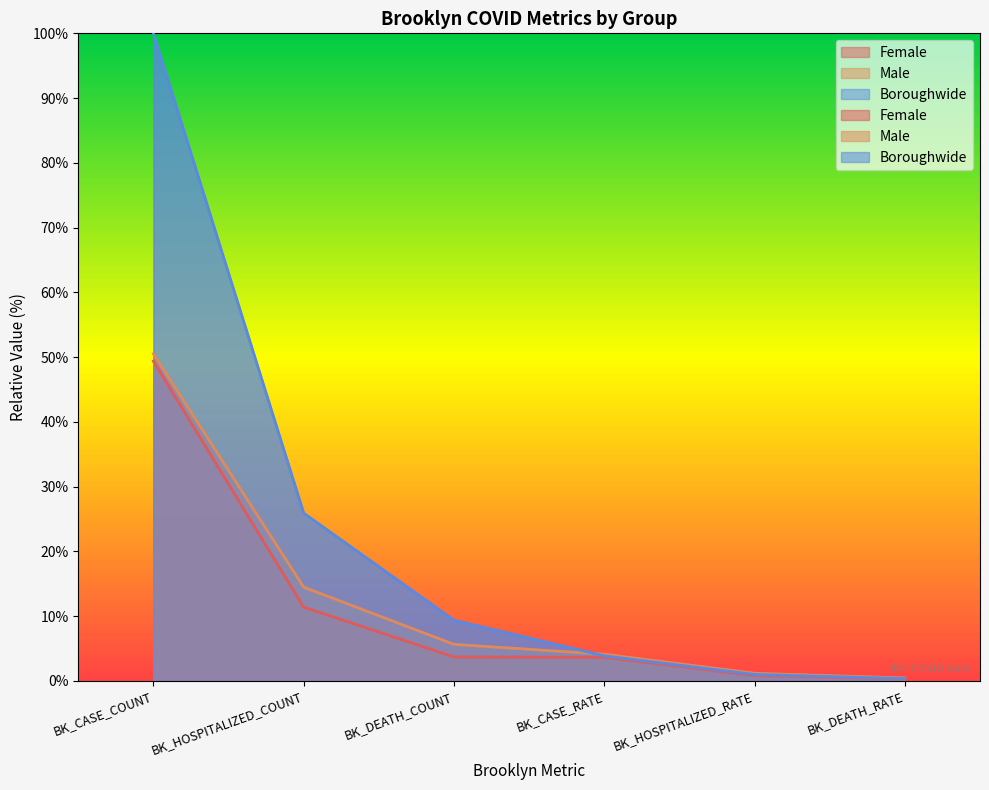

Reading left to right, what are all the values shown in this chart?

Female: BK_CASE_COUNT=49.4	BK_HOSPITALIZED_COUNT=11.4	BK_DEATH_COUNT=3.7	BK_CASE_RATE=3.6	BK_HOSPITALIZED_RATE=0.8	BK_DEATH_RATE=0.3
Male: BK_CASE_COUNT=50.5	BK_HOSPITALIZED_COUNT=14.5	BK_DEATH_COUNT=5.6	BK_CASE_RATE=4.1	BK_HOSPITALIZED_RATE=1.2	BK_DEATH_RATE=0.5
Boroughwide: BK_CASE_COUNT=100.0	BK_HOSPITALIZED_COUNT=25.9	BK_DEATH_COUNT=9.4	BK_CASE_RATE=3.9	BK_HOSPITALIZED_RATE=1.0	BK_DEATH_RATE=0.4